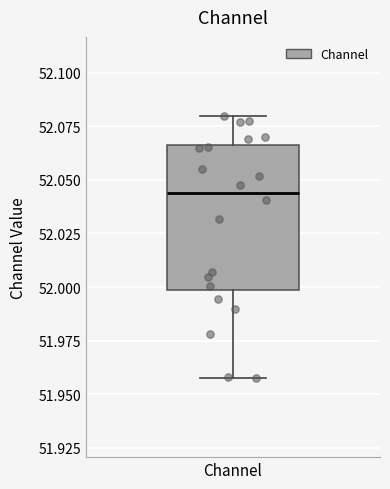

Transcribe this box plot: give where the median line is, the range the box spans, and where the two whiskers end, as read against the y-axis. The values are not printed on the chart, so give them approximately, as read against the axis.

median 52.045, box 52.000 to 52.065, whiskers 51.955 to 52.080